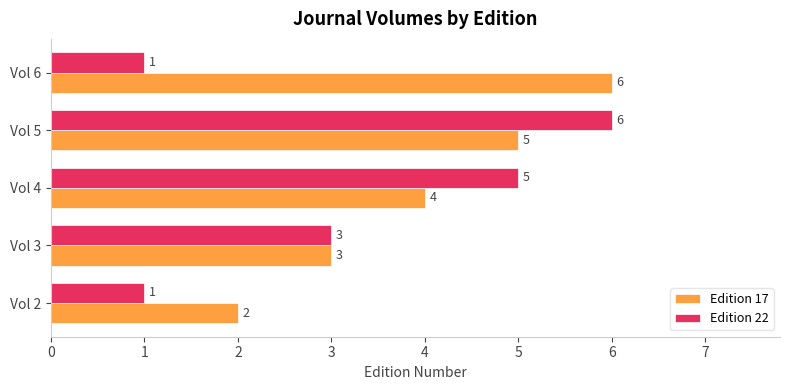

At which label does Edition 17 reach its peak?

Vol 6